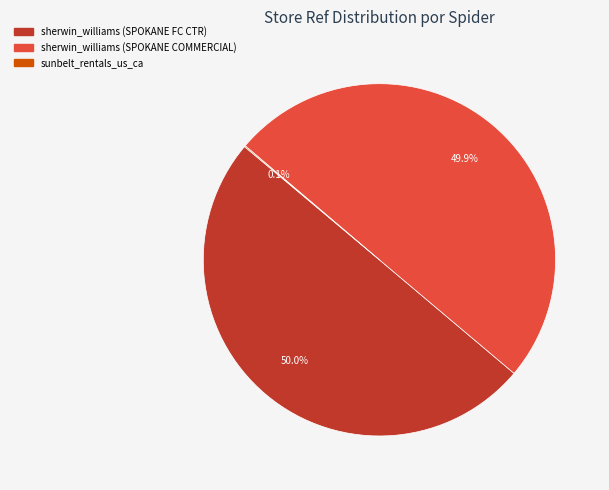

What percentage is the sherwin_williams (SPOKANE COMMERCIAL) slice, to the nearest percent?

50%